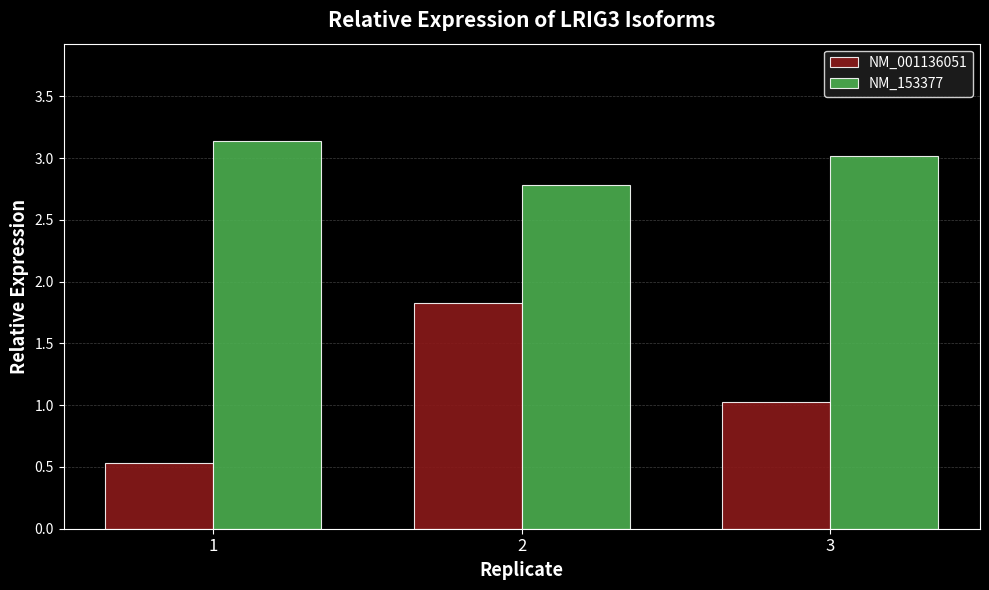

At how many categories does at least one series exceed 0?

3